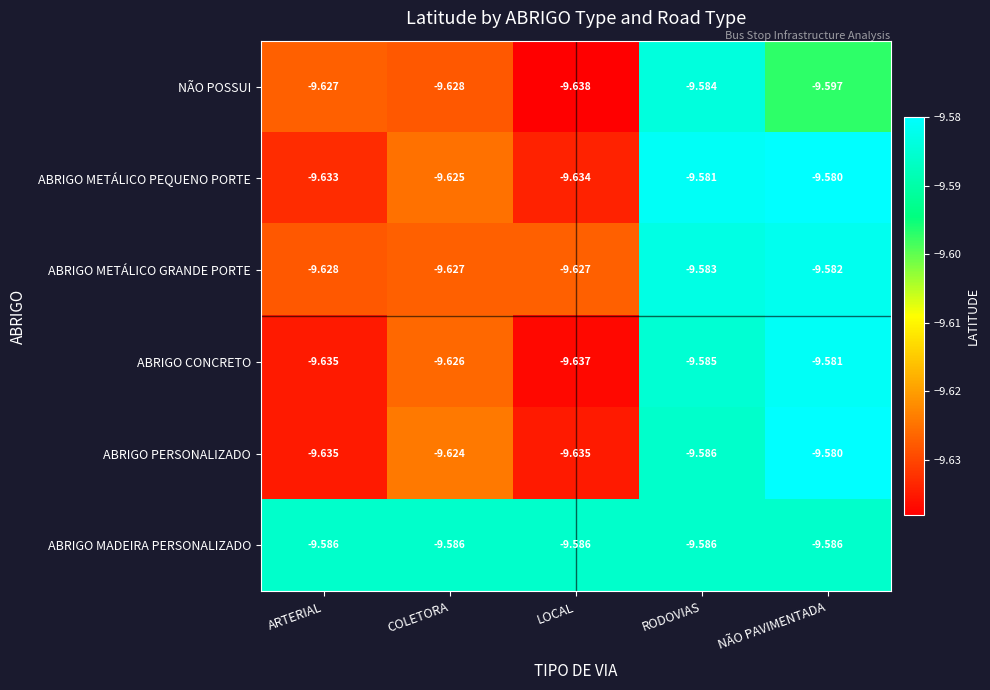

At which label is ABRIGO METÁLICO PEQUENO PORTE closest to -9?

NÃO PAVIMENTADA